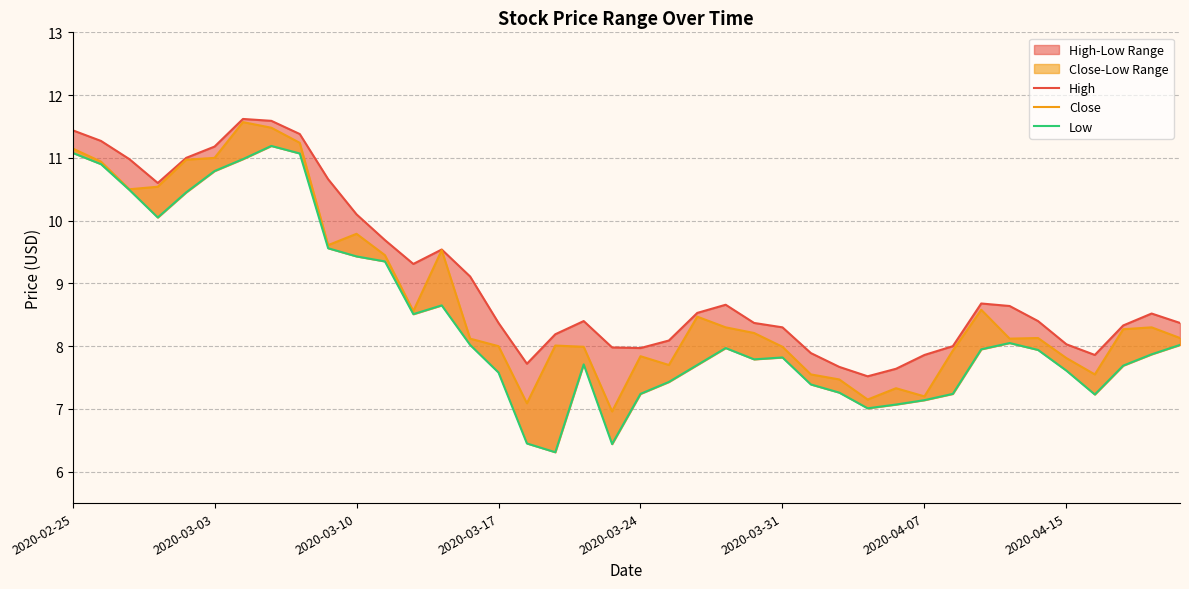

At 27, list the series in order from smallest to largest.

Low, Close, High